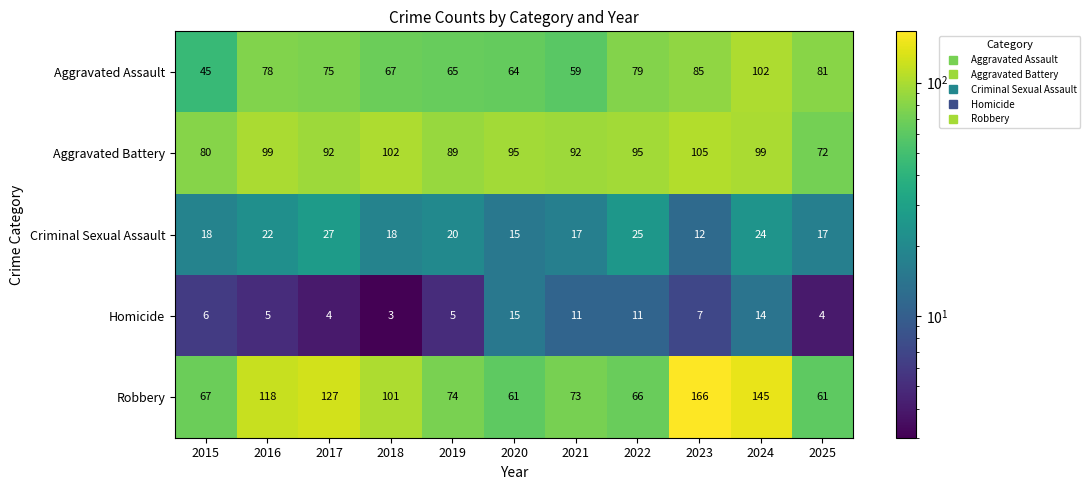

Which series has the widest spread of values?

Robbery